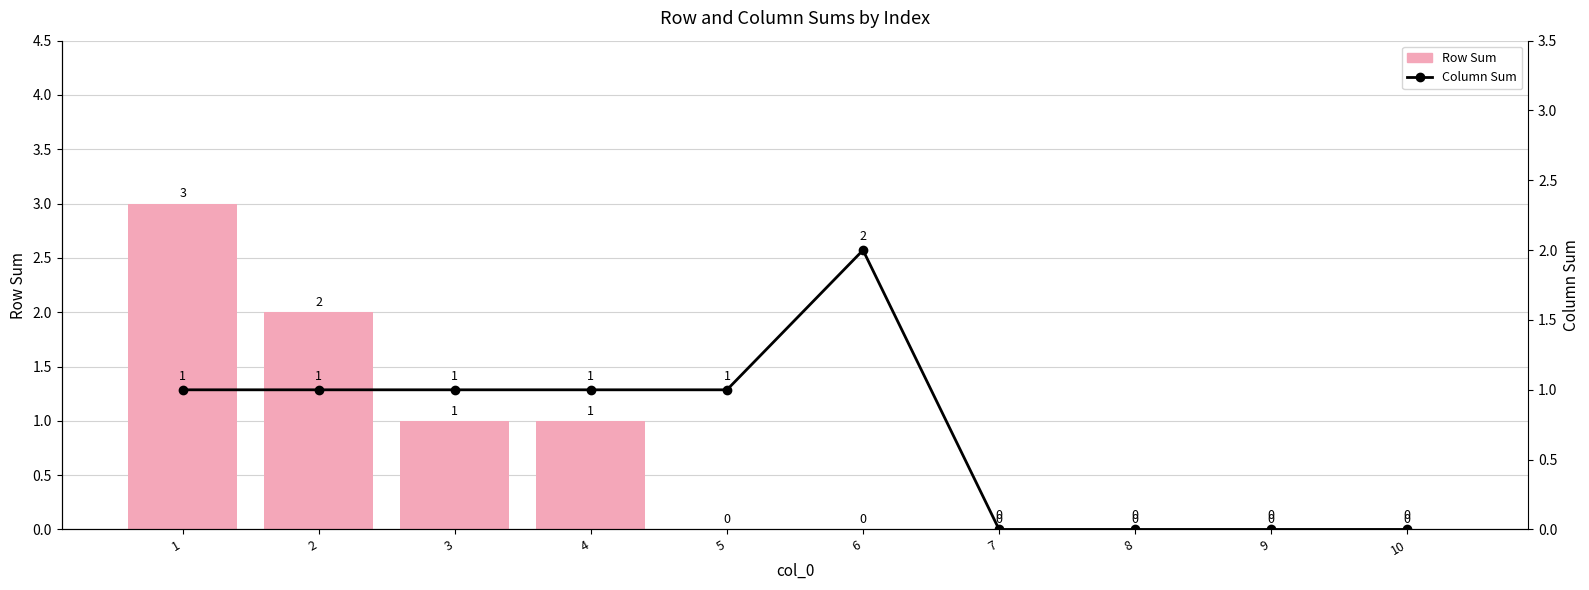

At how many categories does at least one series exceed 0?

6